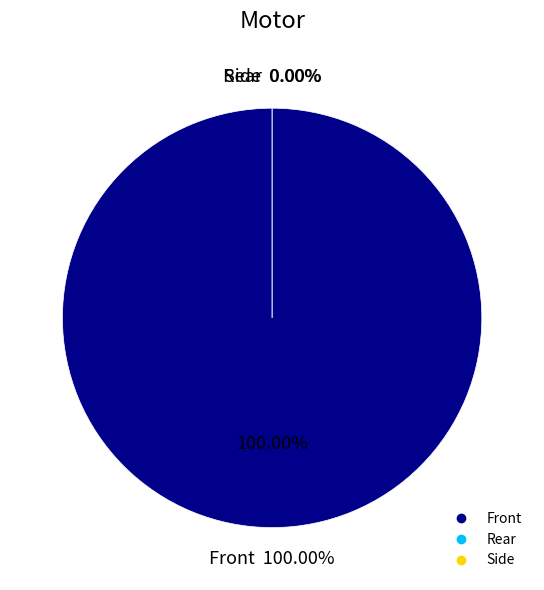

How many segments does this pie chart have?

3